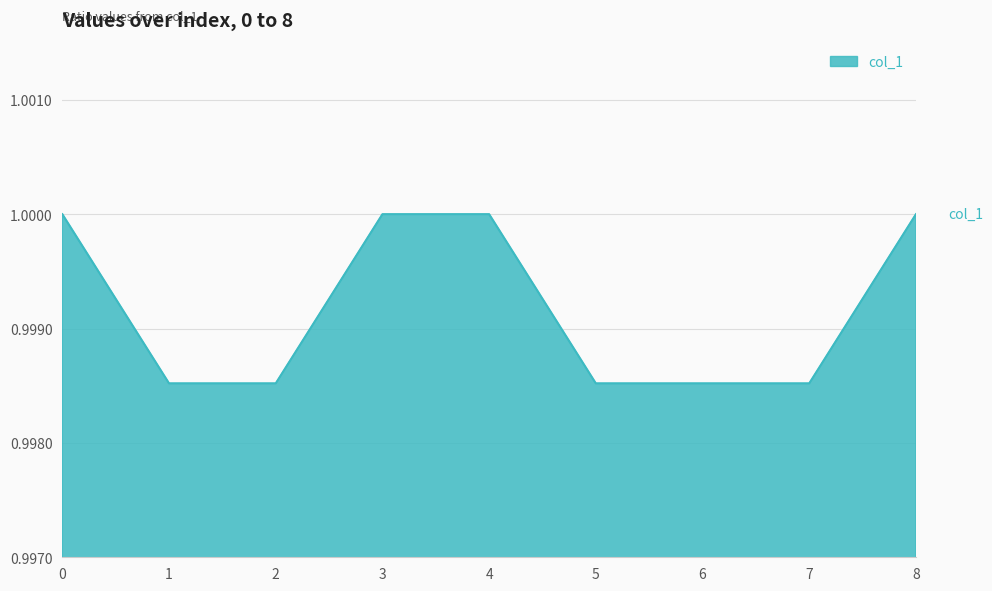

The chart shows a value of 1.0 at 1. True or false?

True